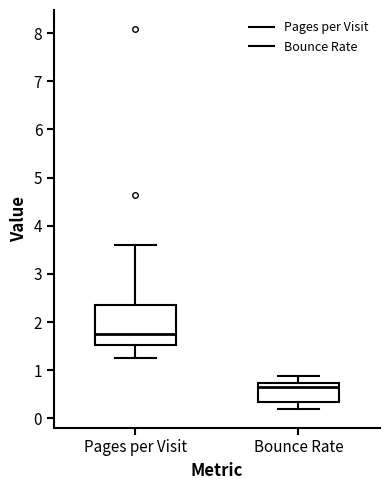

Where is the upper edge of the box for Pages per Visit on the y-axis? The values are not printed on the chart, so give them approximately, as read against the axis.

2.4